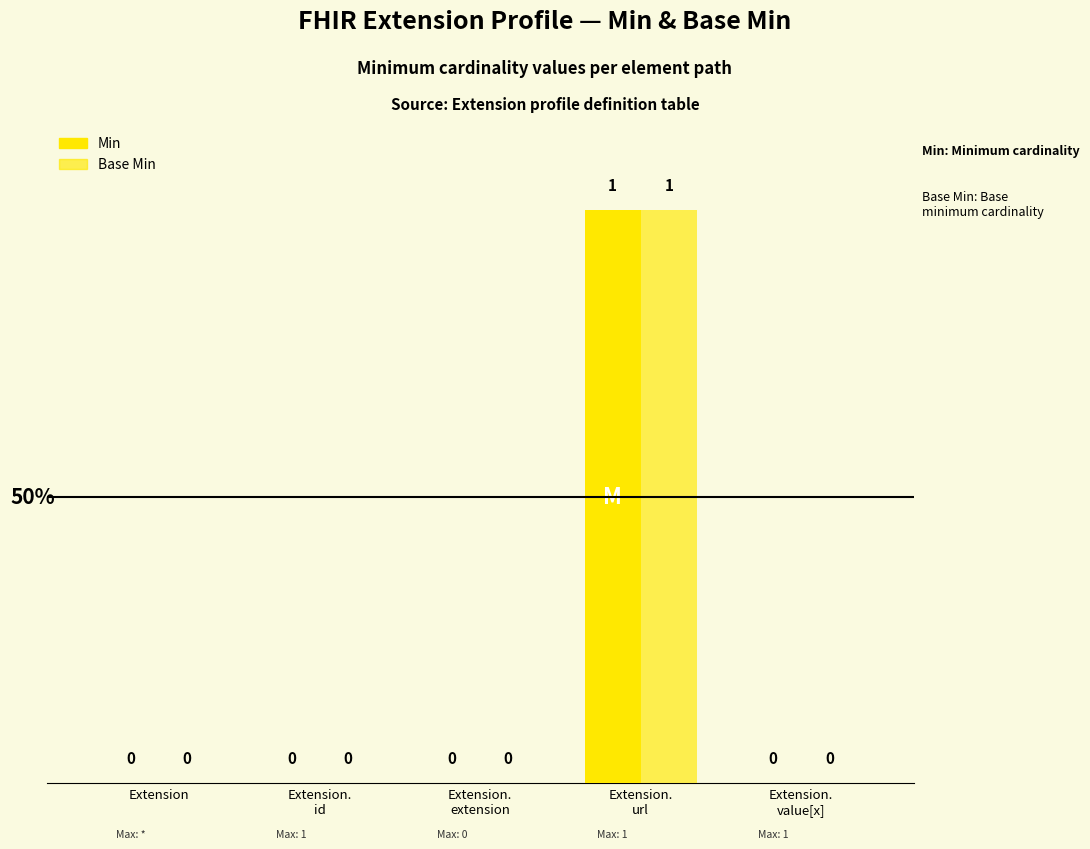

At which label does Min reach its minimum?

Extension